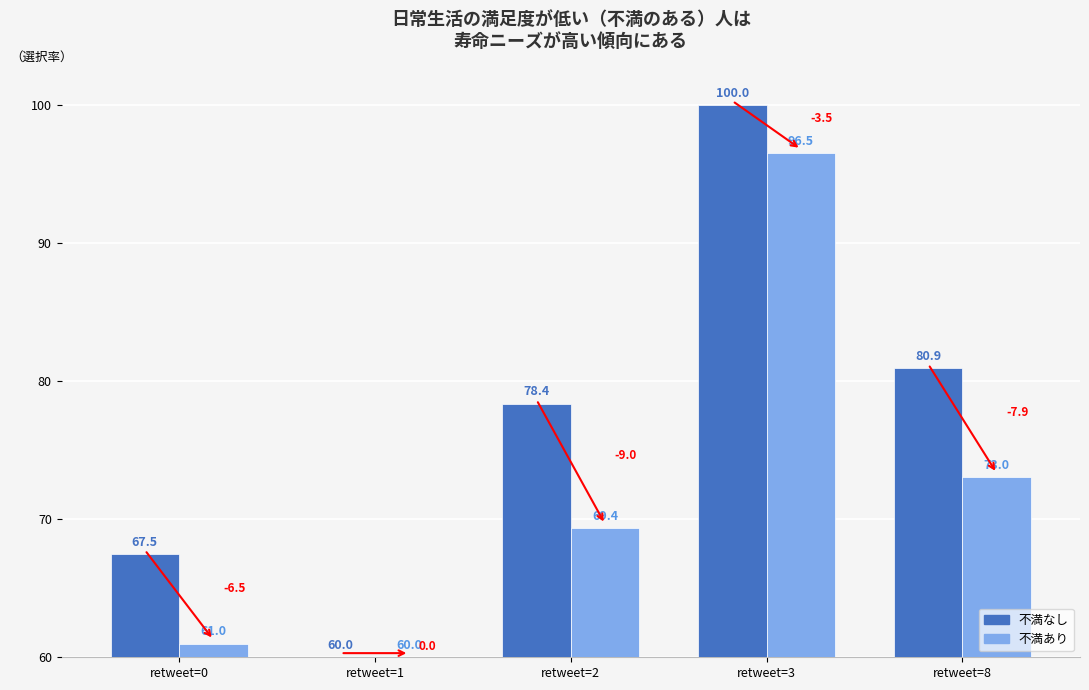

At how many categories does at least one series exceed 73?

3